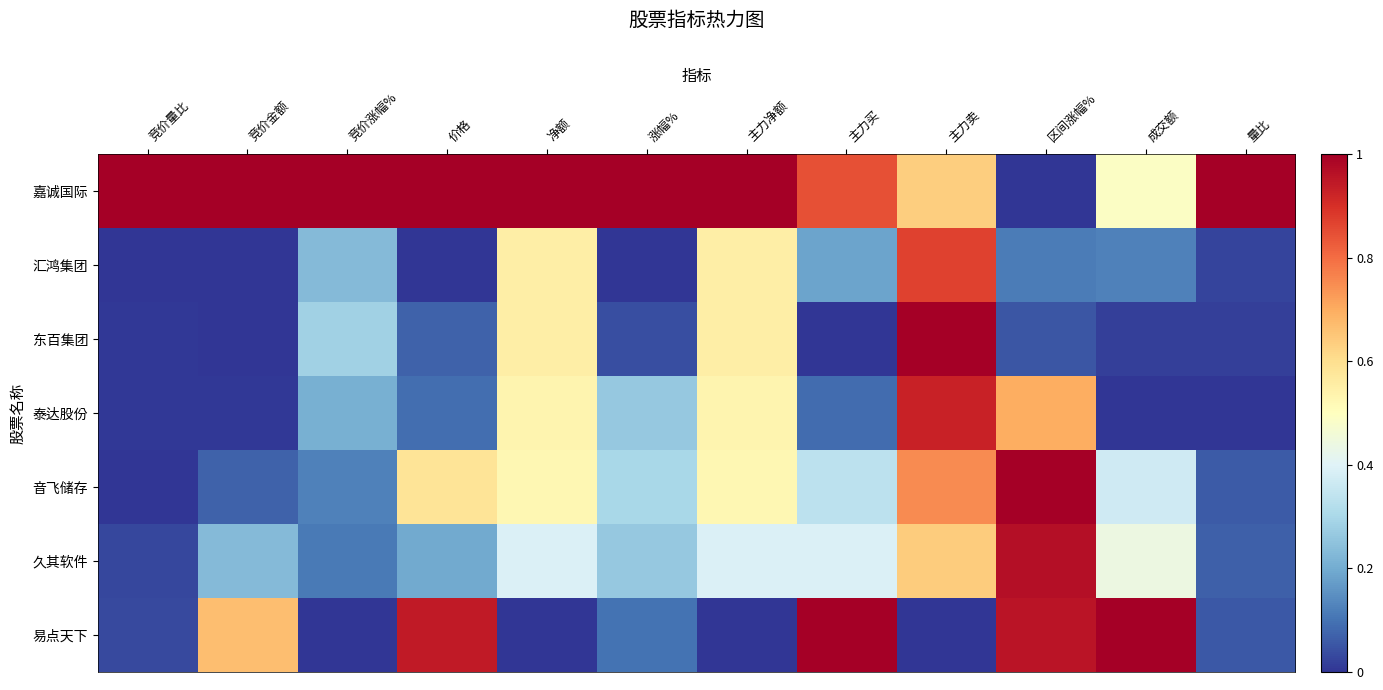

Reading left to right, transcribe all the data shown in this chart.

嘉诚国际: 竞价量比=1.0	竞价金额=1.0	竞价涨幅%=1.0	价格=1.0	净额=1.0	涨幅%=1.0	主力净额=1.0	主力买=0.8	主力卖=0.6	区间涨幅%=0.0	成交额=0.5	量比=1.0
汇鸿集团: 竞价量比=0.0	竞价金额=0.0	竞价涨幅%=0.2	价格=0.0	净额=0.6	涨幅%=0.0	主力净额=0.6	主力买=0.2	主力卖=0.9	区间涨幅%=0.1	成交额=0.1	量比=0.0
东百集团: 竞价量比=0.0	竞价金额=0.0	竞价涨幅%=0.3	价格=0.1	净额=0.6	涨幅%=0.0	主力净额=0.6	主力买=0.0	主力卖=1.0	区间涨幅%=0.1	成交额=0.0	量比=0.0
泰达股份: 竞价量比=0.0	竞价金额=0.0	竞价涨幅%=0.2	价格=0.1	净额=0.5	涨幅%=0.3	主力净额=0.5	主力买=0.1	主力卖=0.9	区间涨幅%=0.7	成交额=0.0	量比=0.0
音飞储存: 竞价量比=0.0	竞价金额=0.1	竞价涨幅%=0.1	价格=0.6	净额=0.5	涨幅%=0.3	主力净额=0.5	主力买=0.3	主力卖=0.8	区间涨幅%=1.0	成交额=0.4	量比=0.1
久其软件: 竞价量比=0.0	竞价金额=0.2	竞价涨幅%=0.1	价格=0.2	净额=0.4	涨幅%=0.3	主力净额=0.4	主力买=0.4	主力卖=0.6	区间涨幅%=1.0	成交额=0.4	量比=0.1
易点天下: 竞价量比=0.0	竞价金额=0.7	竞价涨幅%=0.0	价格=0.9	净额=0.0	涨幅%=0.1	主力净额=0.0	主力买=1.0	主力卖=0.0	区间涨幅%=1.0	成交额=1.0	量比=0.1